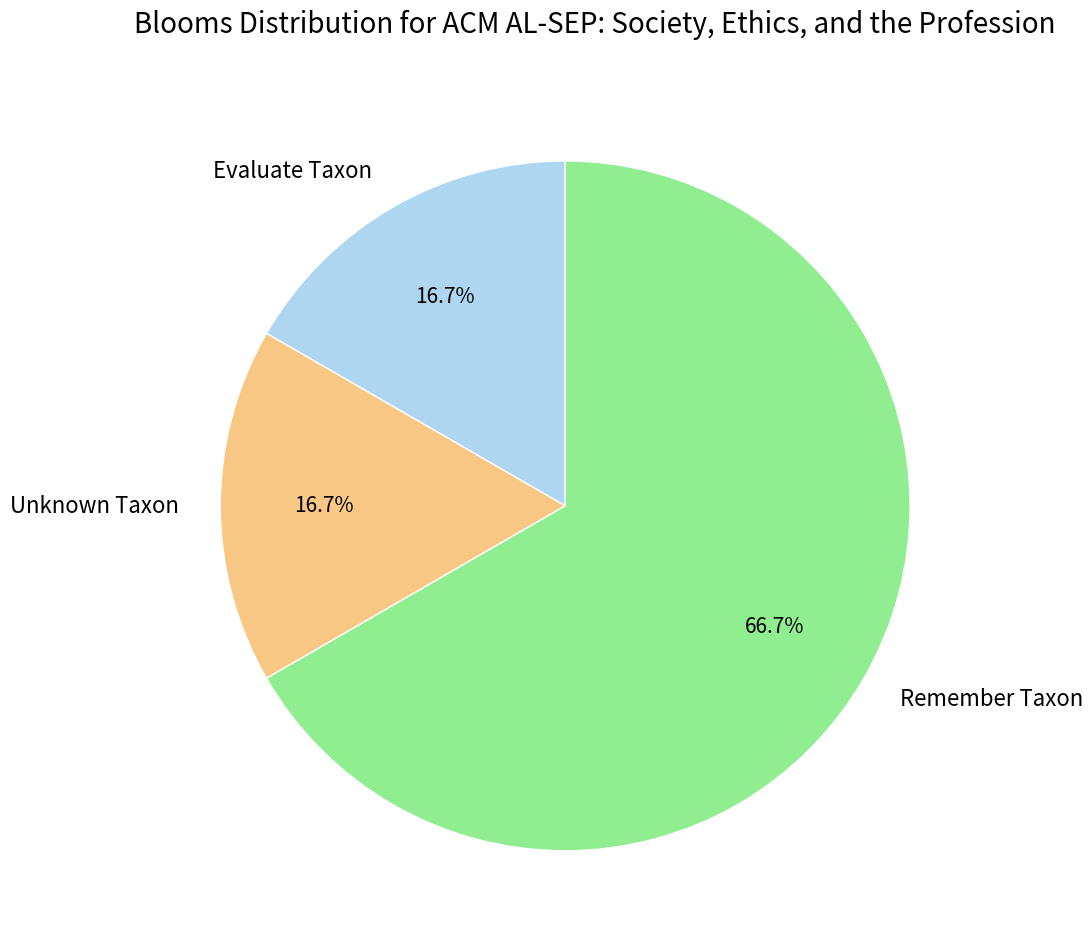

Does Unknown Taxon account for over 50% of the chart?

No